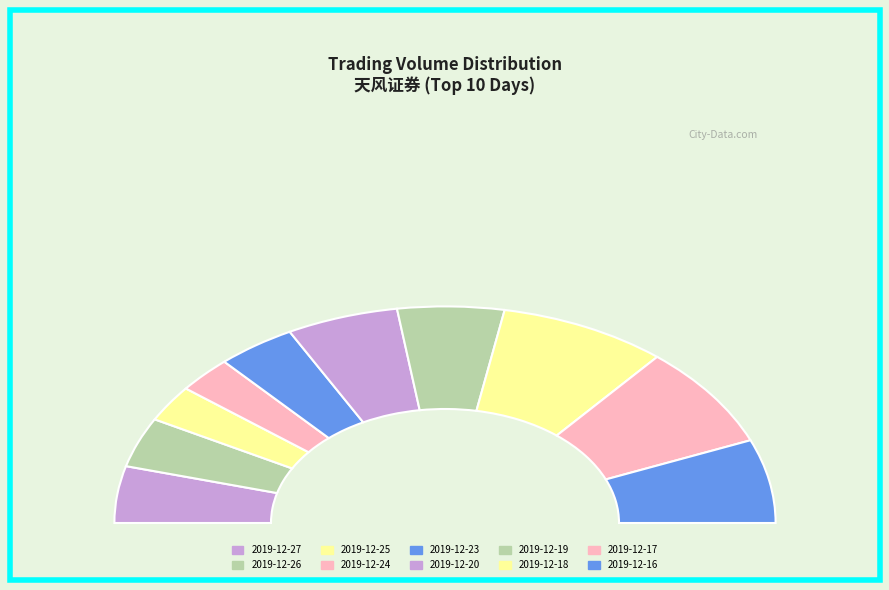

What percentage is the 2019-12-20 slice, to the nearest percent?

11%